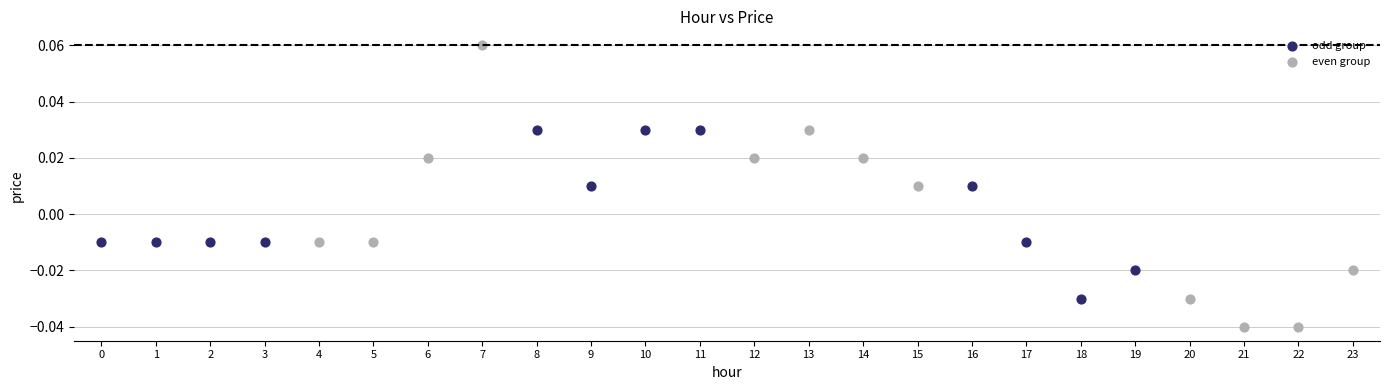

Which series has the widest spread of Y values?

even group